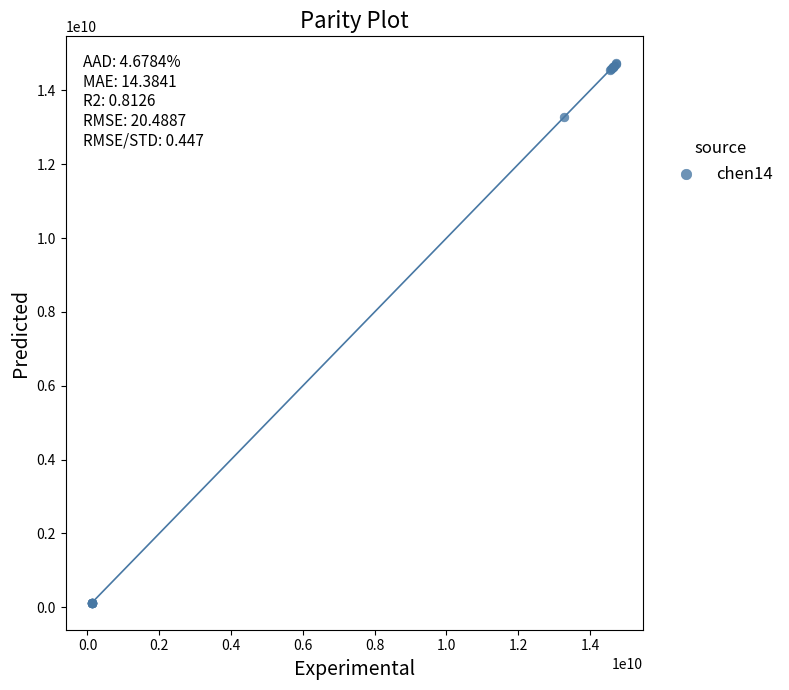

What Y value in the scatter plot is closest to 7428541590?

13279680567.0